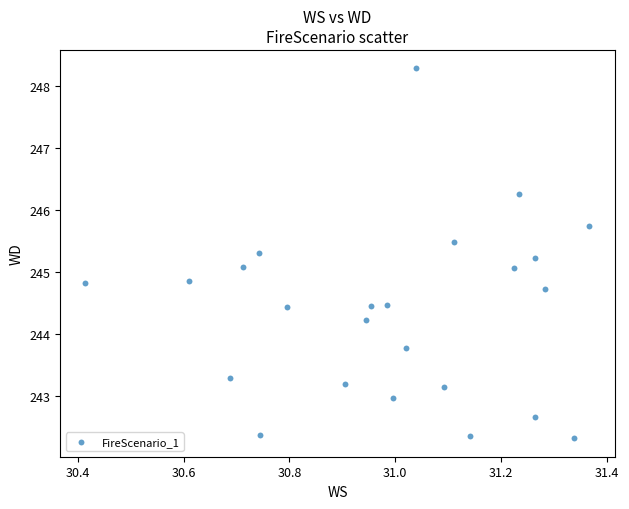

What is the range of X values (max minus min)?

1.0